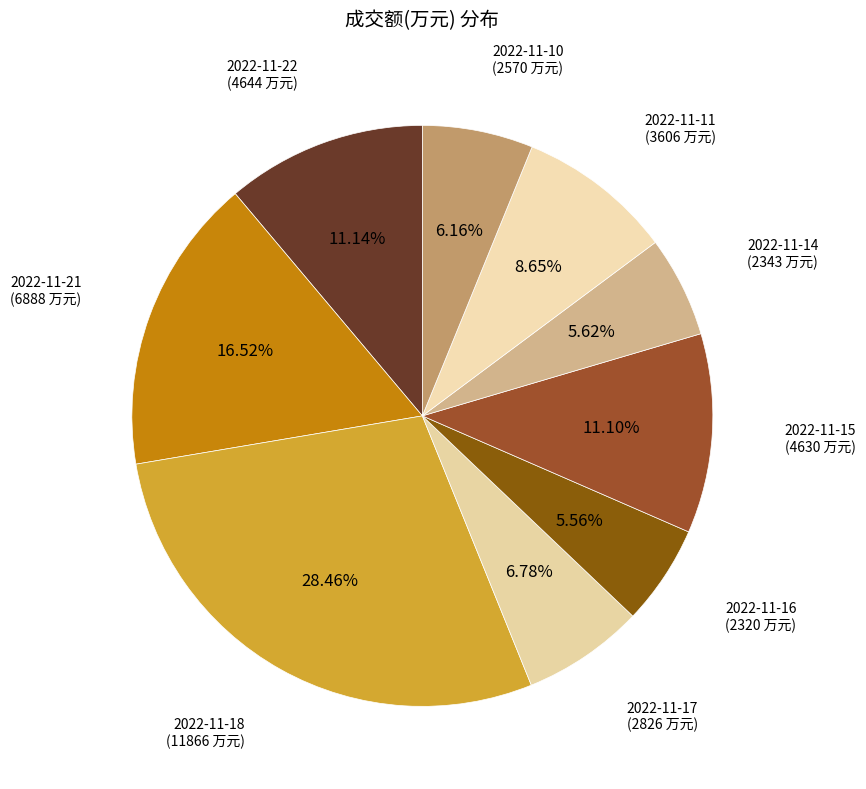

Between 2022-11-16 and 2022-11-10, which is larger?

2022-11-10